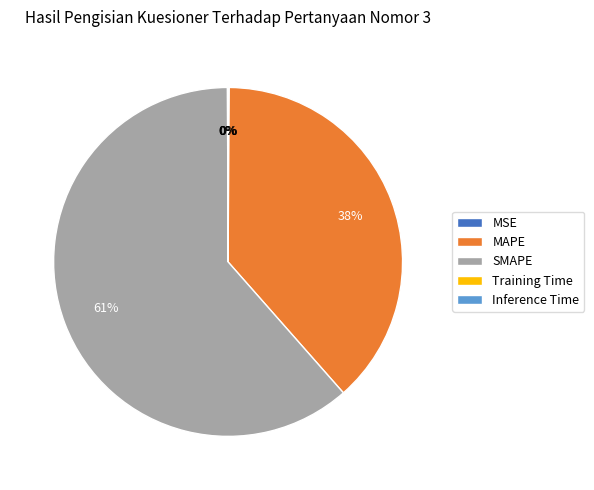

Which category accounts for the majority?

SMAPE